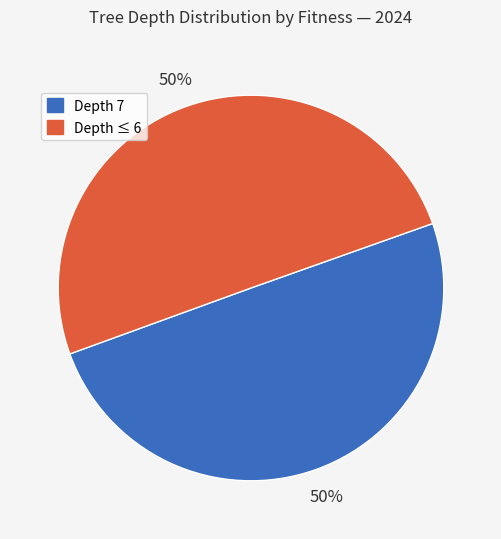

To the nearest percent, what is the average slice percentage?

50%